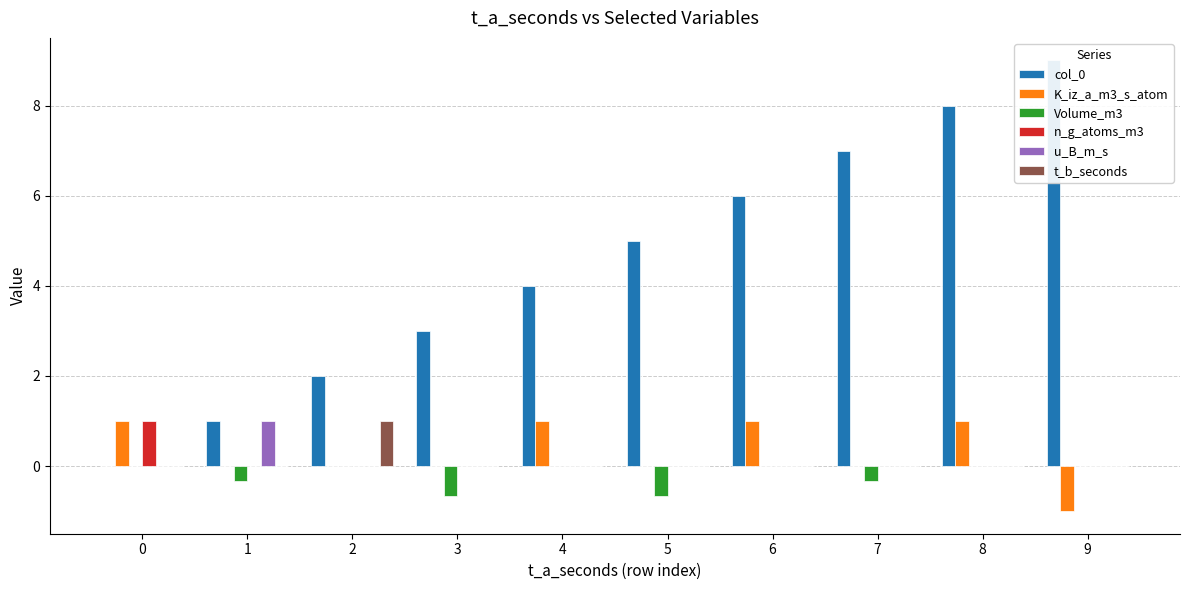

Which category has the highest value in the u_B_m_s series?

1